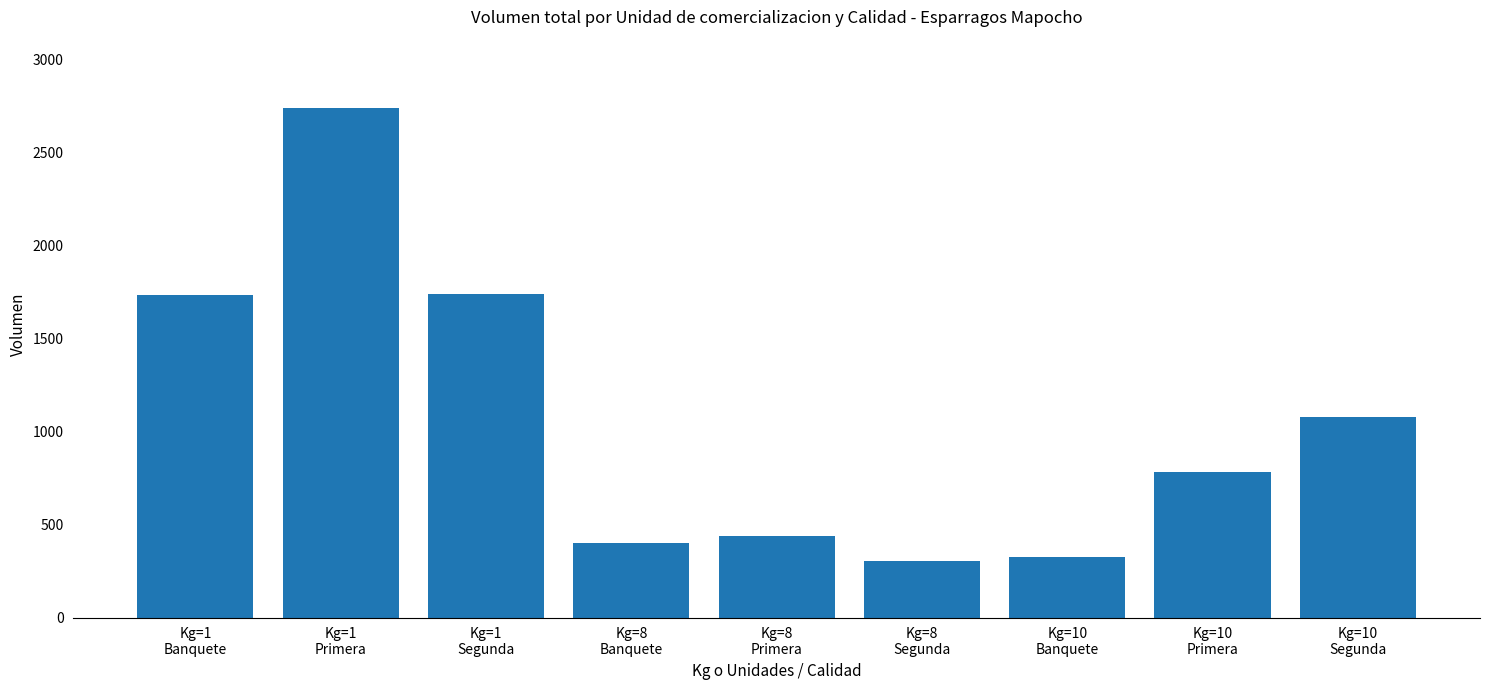

What is the average value?

1061